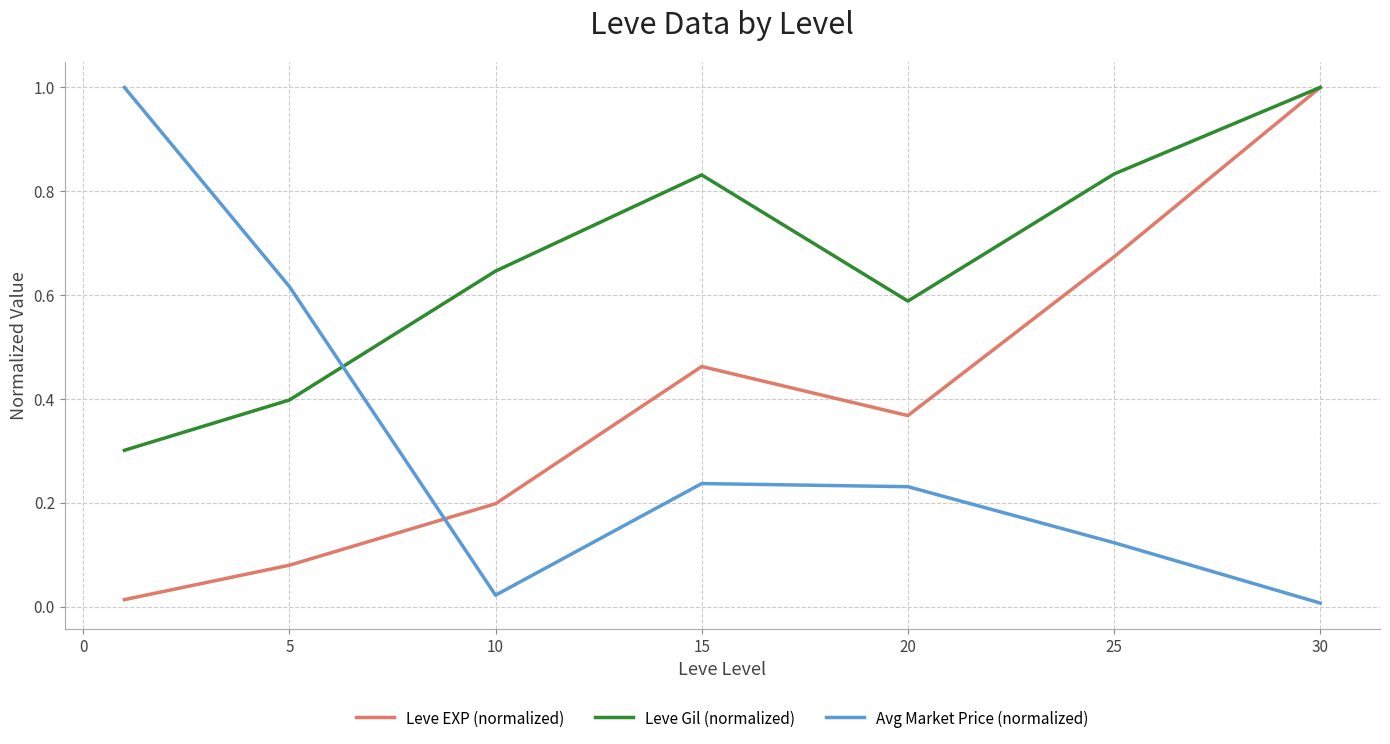

List the series in order of their overall mean, highest first.

Leve Gil (normalized), Leve EXP (normalized), Avg Market Price (normalized)